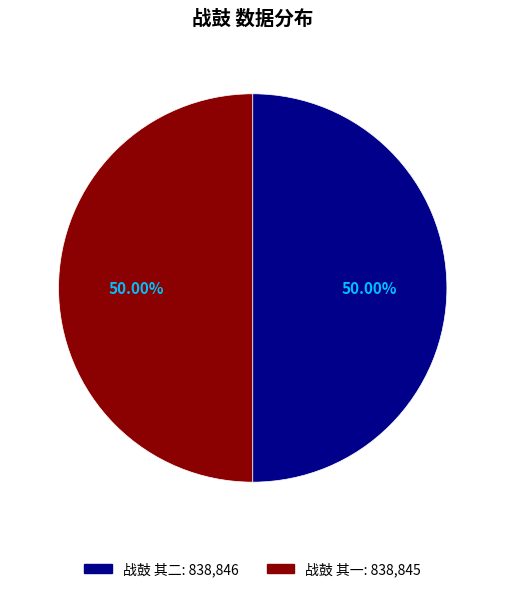

Is the sum of 战鼓 其二 and 战鼓 其一 greater than half?

Yes